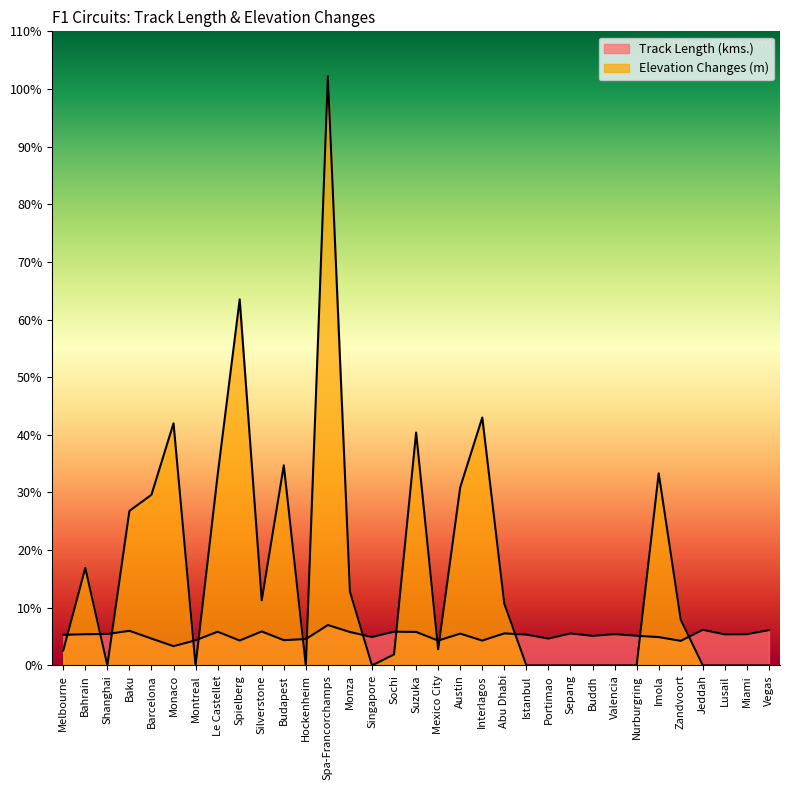

What are all the series names shown in the legend?

Track Length (kms.), Elevation Changes (m)